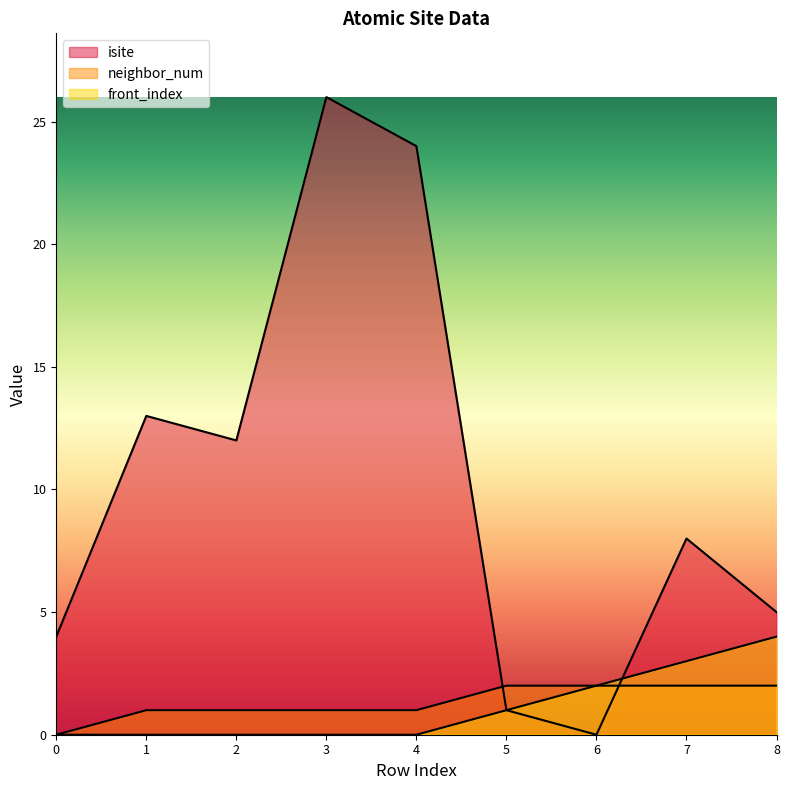

Reading left to right, extract all data points from this chart.

isite: 4	13	12	26	24	1	0	8	5
neighbor_num: 0	1	1	1	1	2	2	2	2
front_index: 0	0	0	0	0	1	2	3	4